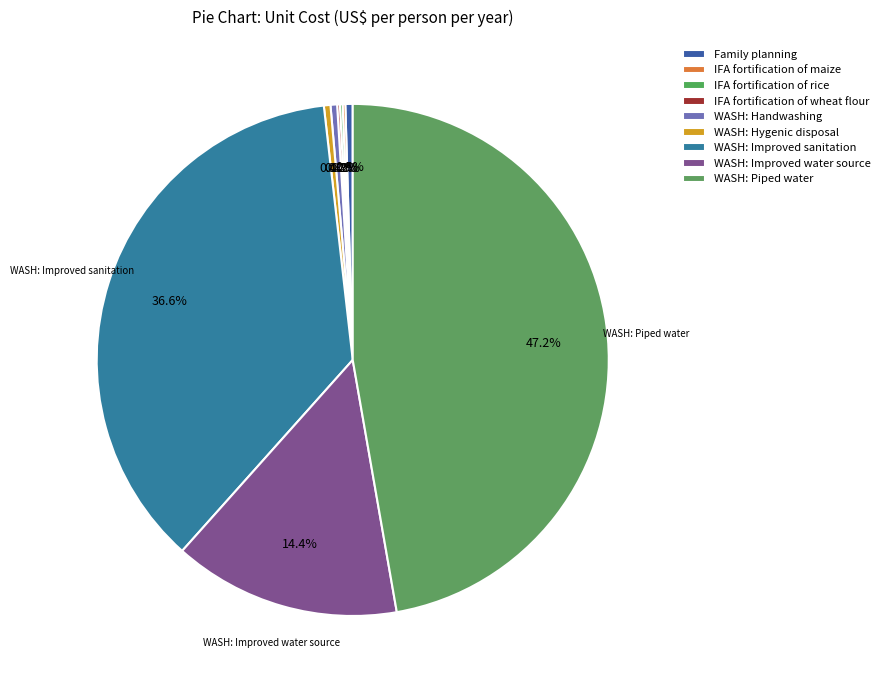

Does any single category account for the majority?

No